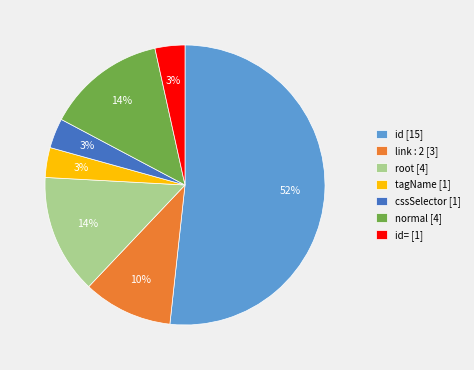

Does any single category account for the majority?

Yes